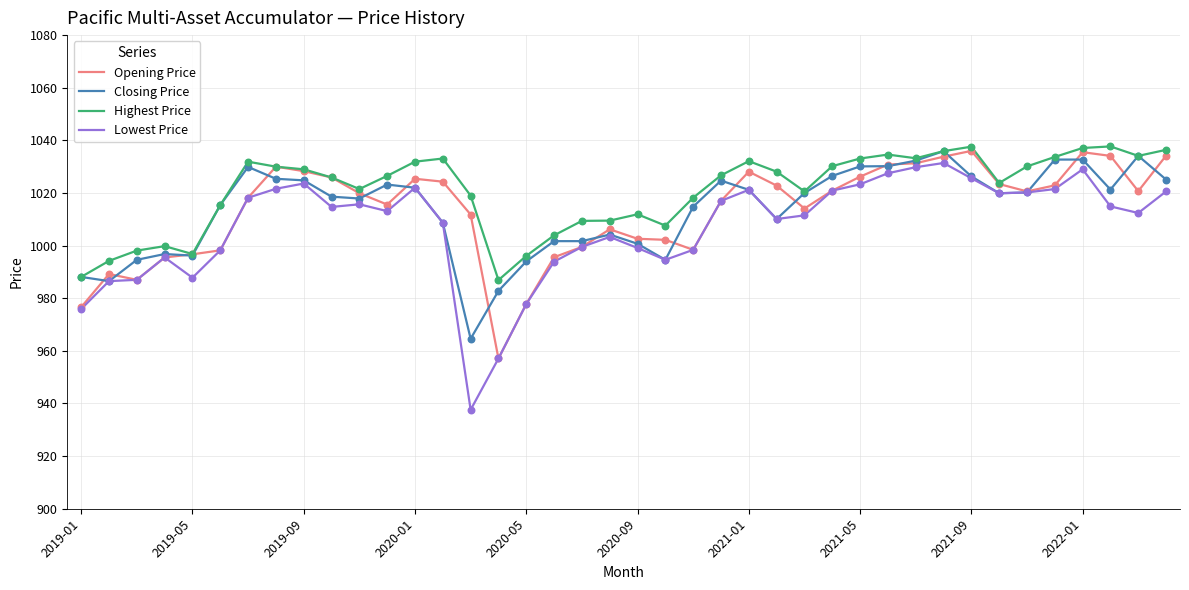

Which series has the largest range (max minus min)?

Lowest Price